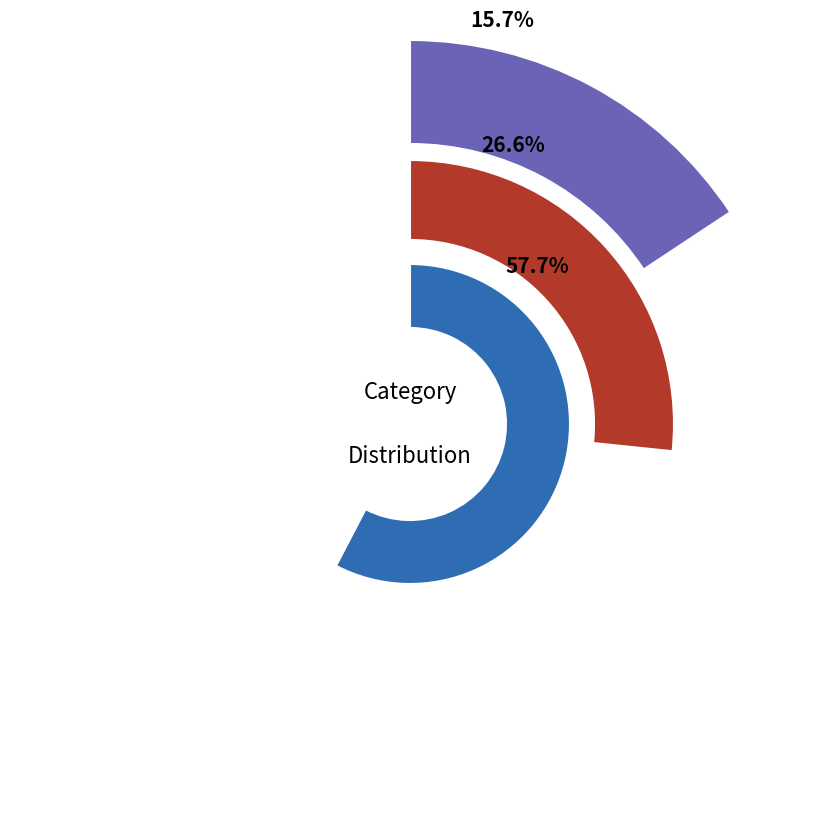

Rank the categories by value from lowest to highest.

0, 1, 2